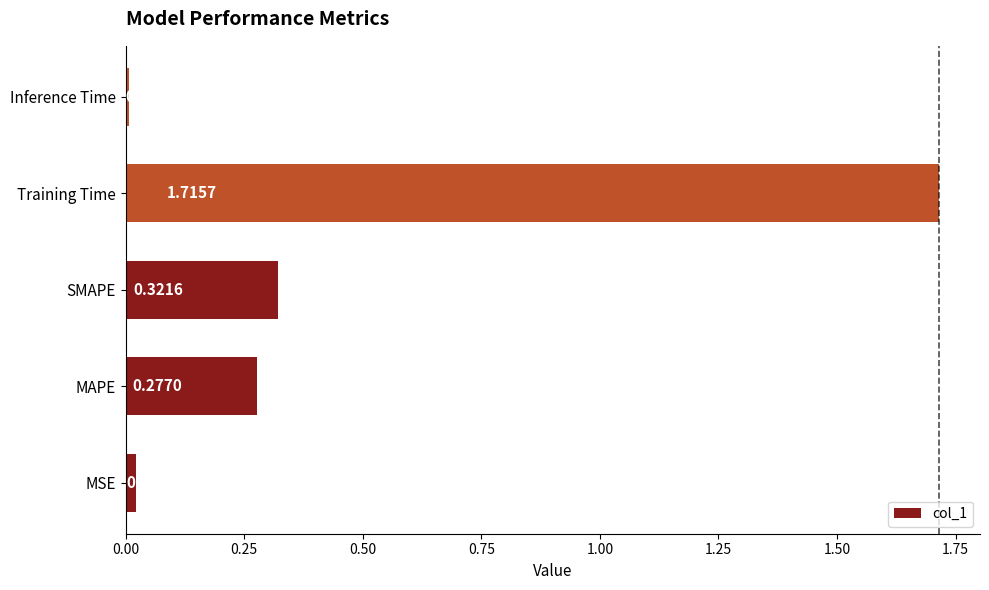

Which category has the highest value across all series?

Training Time